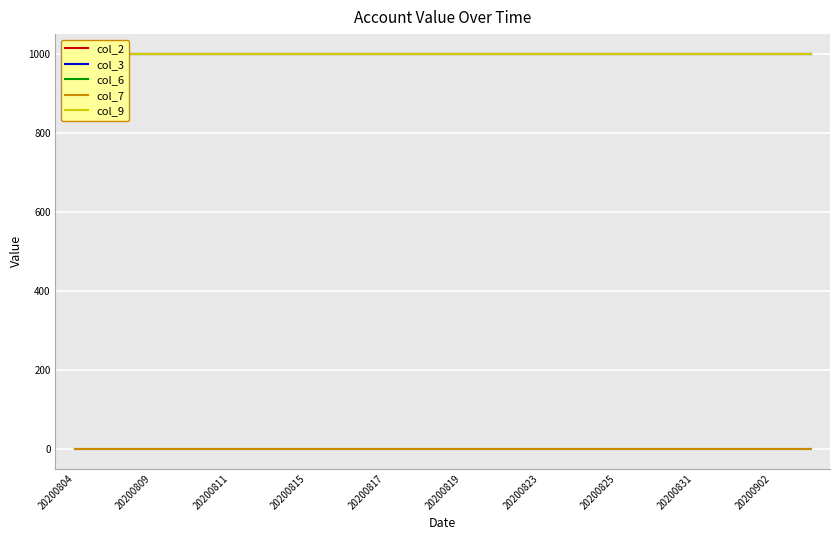

At 20200817, list the series in order from smallest to largest.

col_6, col_7, col_2, col_3, col_9